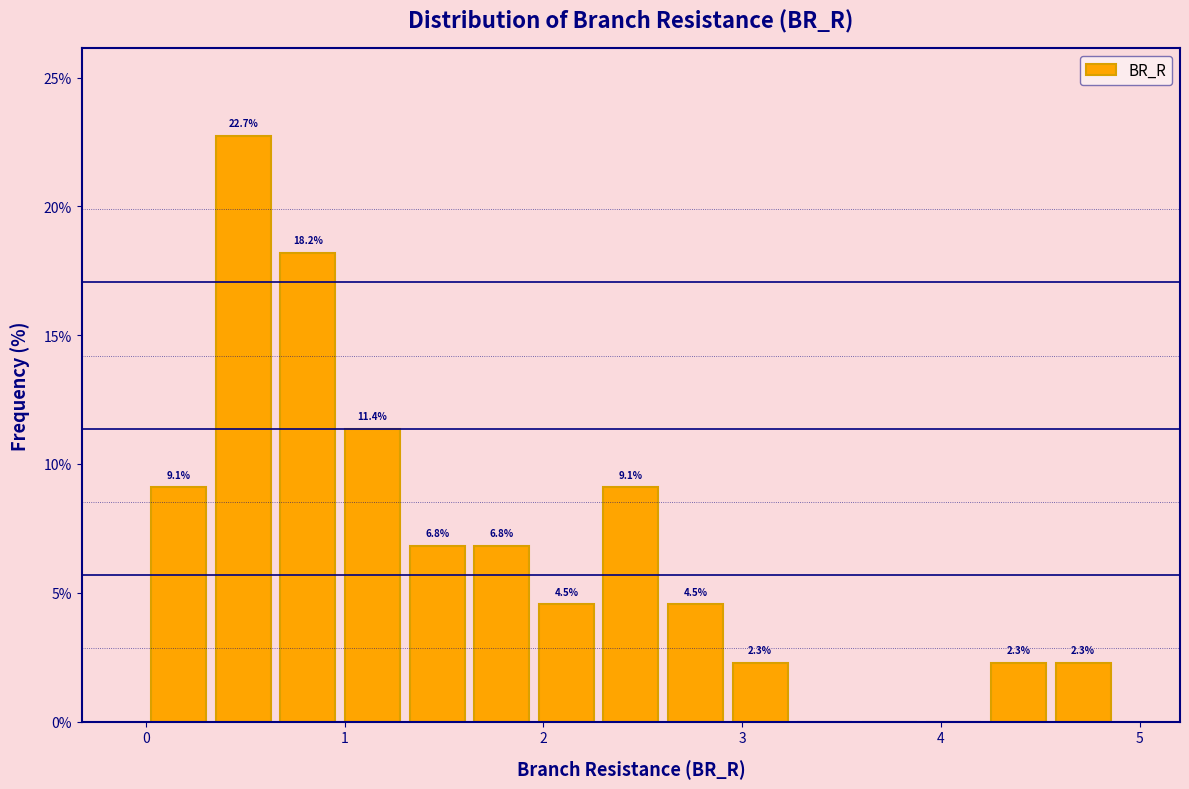

Read against the x-axis, roughly where is the centre of the tallest bar?

0.5